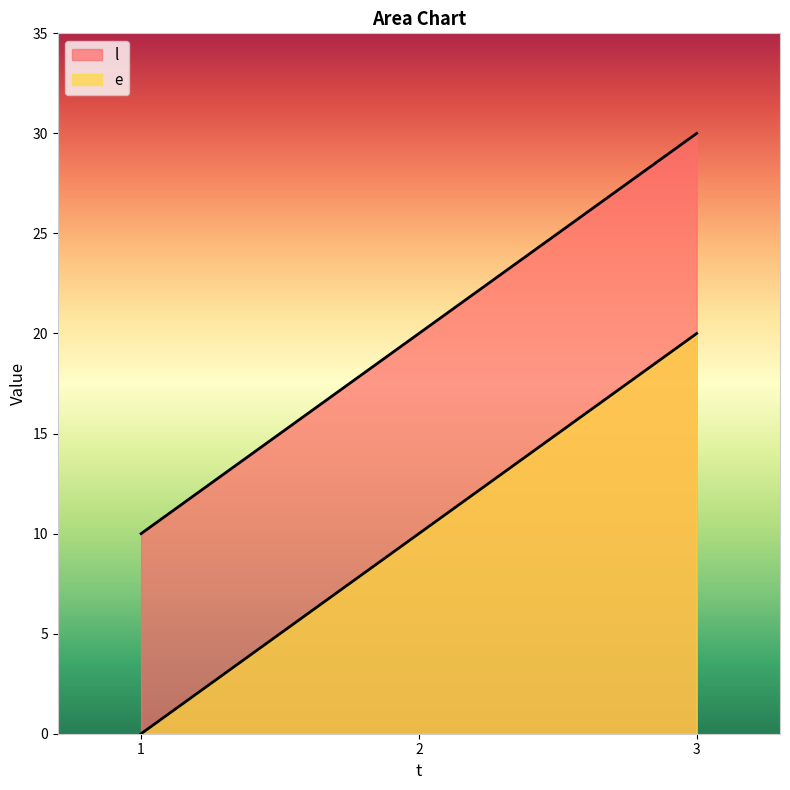

The value of e at 2 is 9. True or false?

False